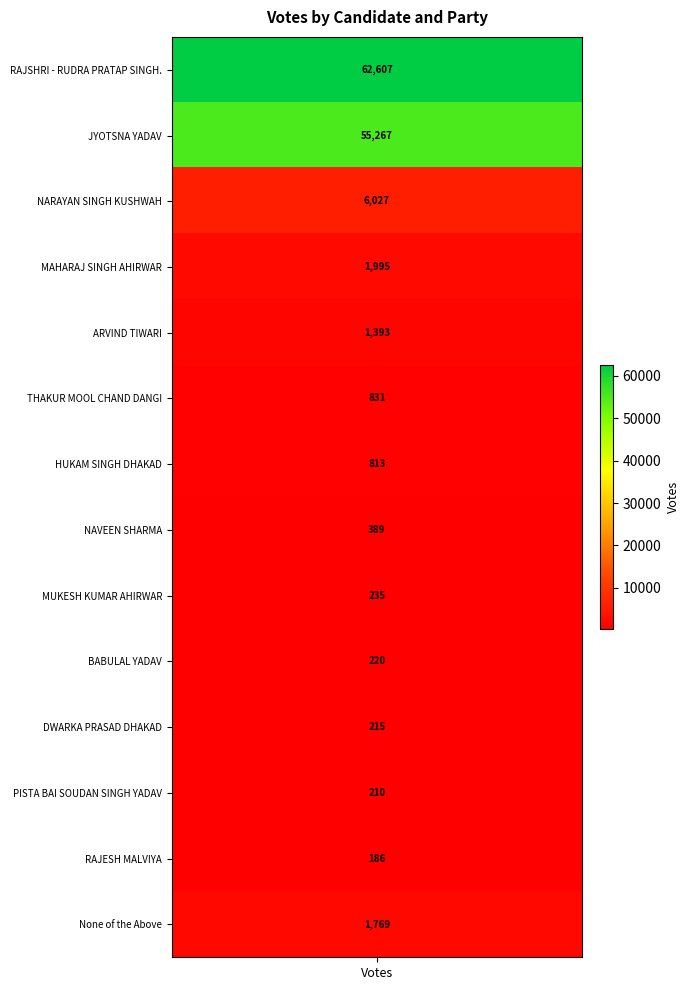

What is the sum of all values?

132157